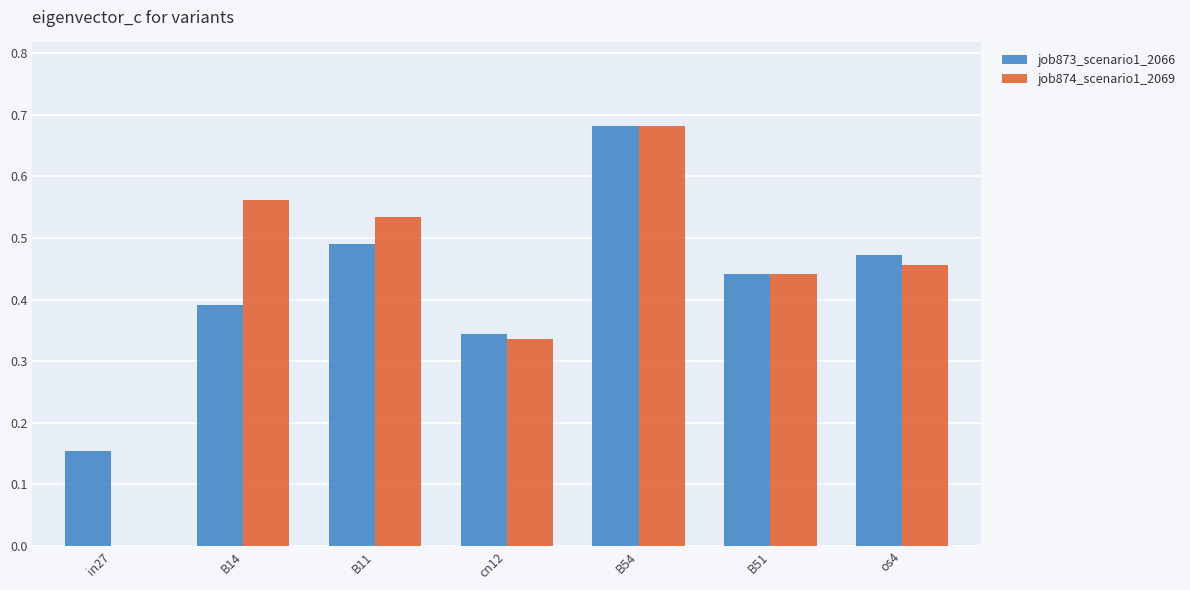

Which series has the largest range (max minus min)?

job874_scenario1_2069